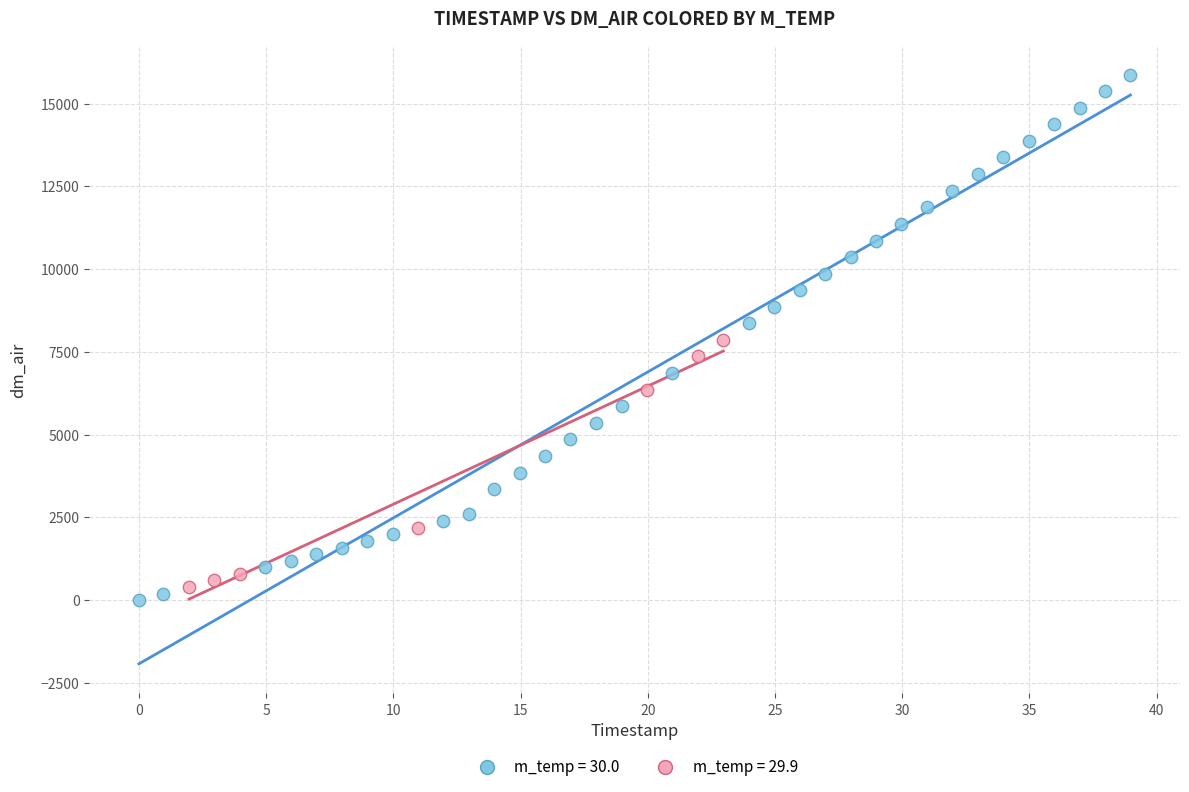

What are all the series names shown in the legend?

m_temp = 30.0, m_temp = 29.9